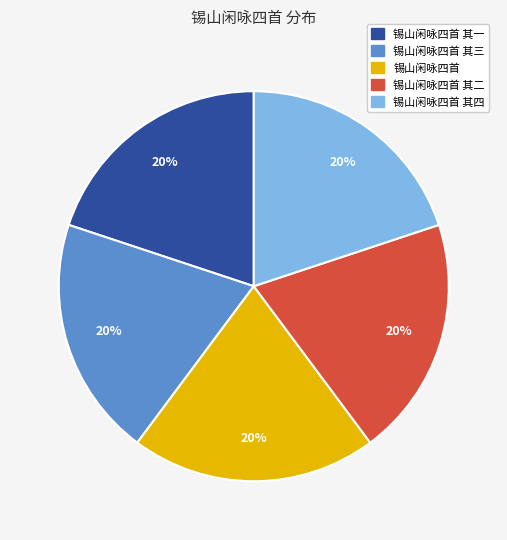

What is the ratio of the value at 锡山闲咏四首 其四 to the value at 锡山闲咏四首 其二?

1.0